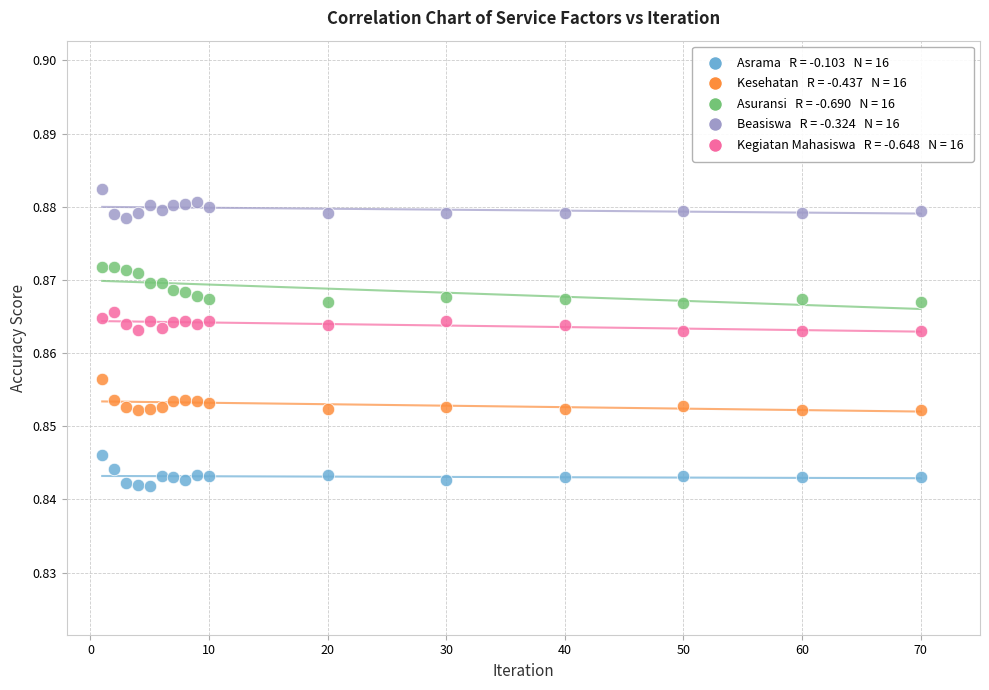

Count the number of points in this scatter plot.

80